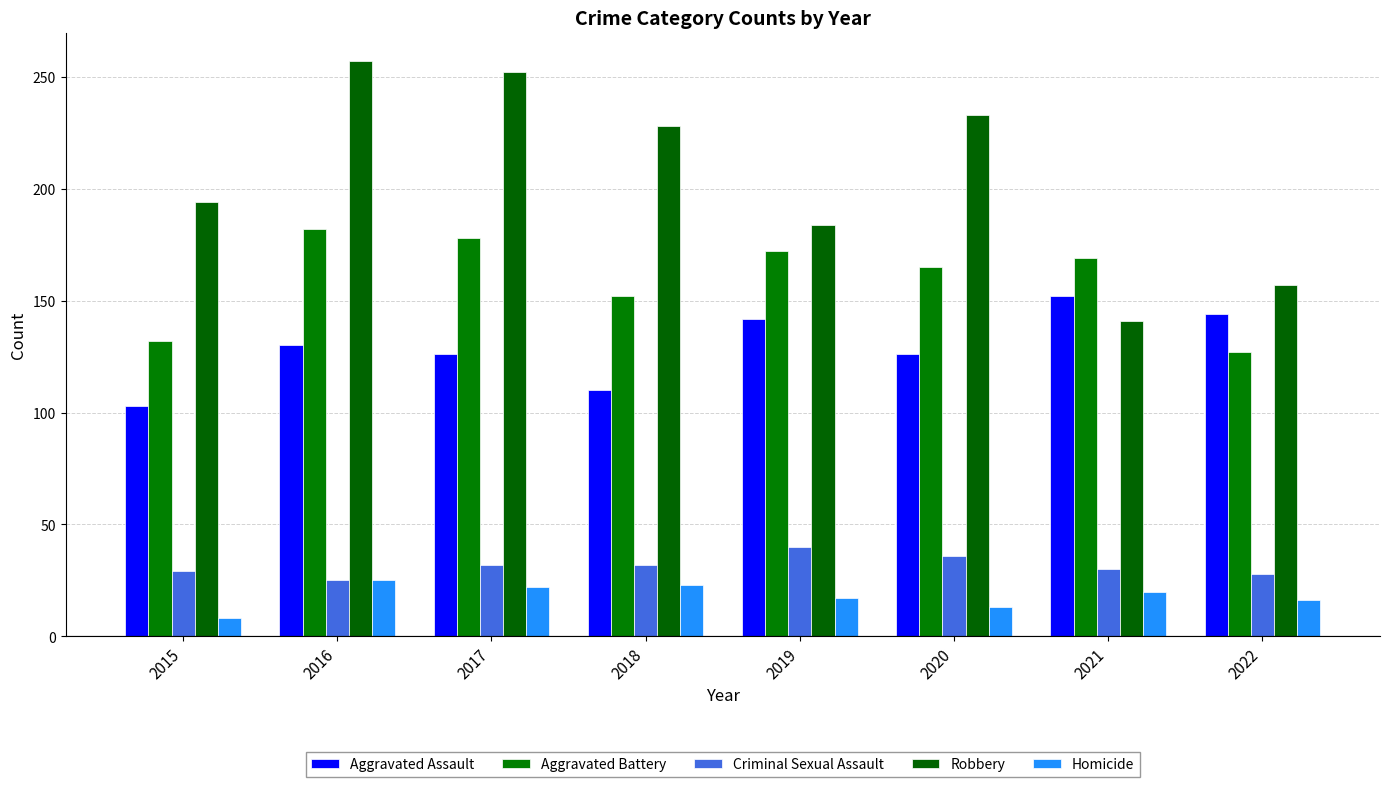

What is the difference between the highest and lowest values at 2016?

232